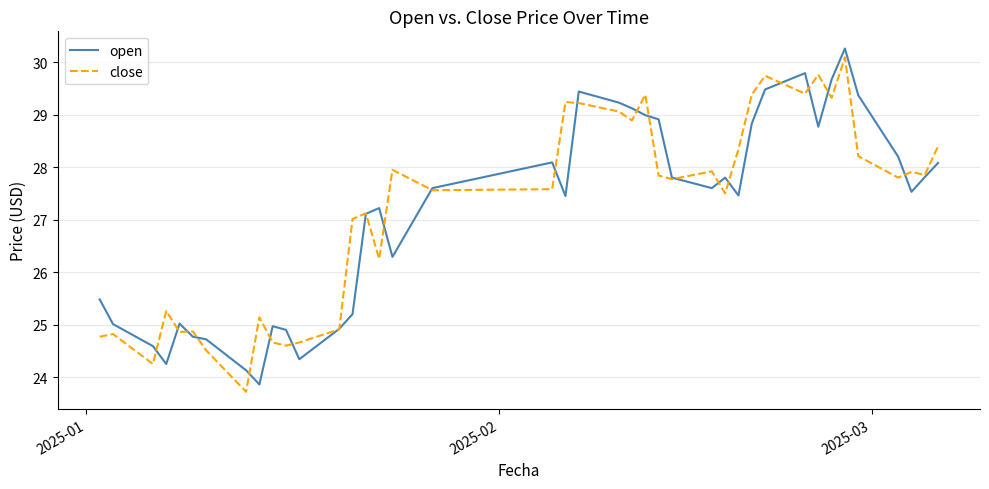

What is the difference between the second highest and minimum values in the close series?

6.0